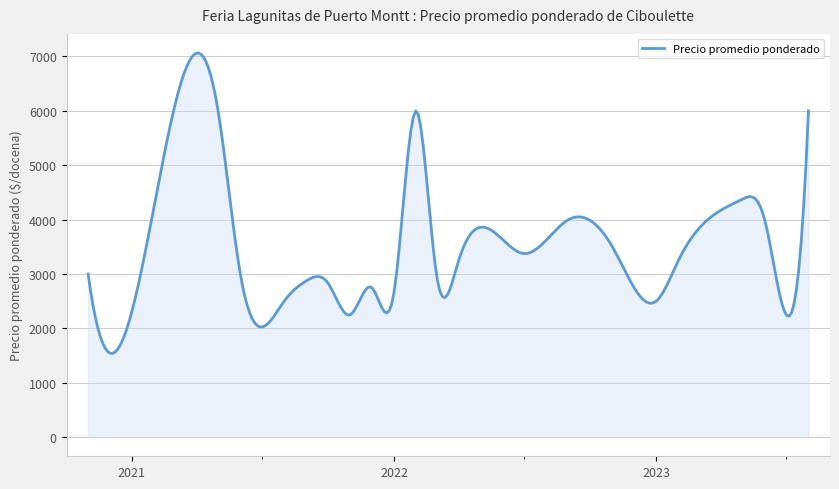

What is the maximum value shown in the chart?

7062.7